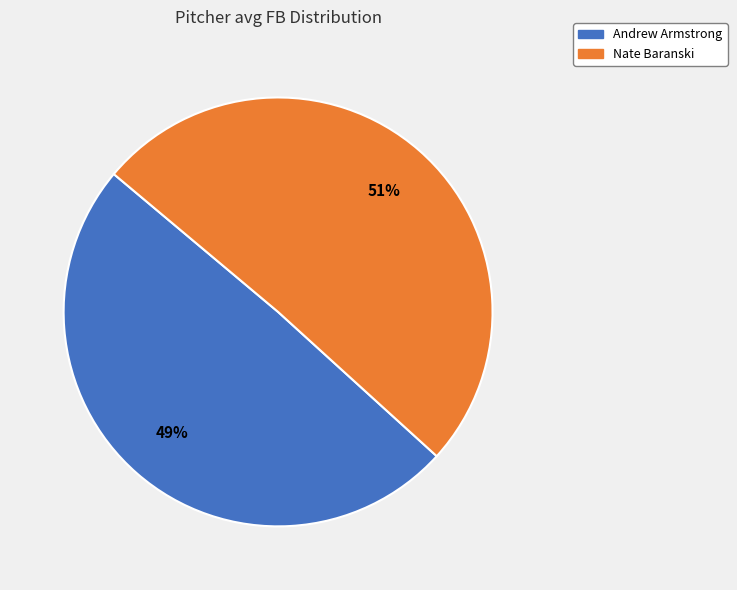

Is the sum of Andrew Armstrong and Nate Baranski greater than half?

Yes